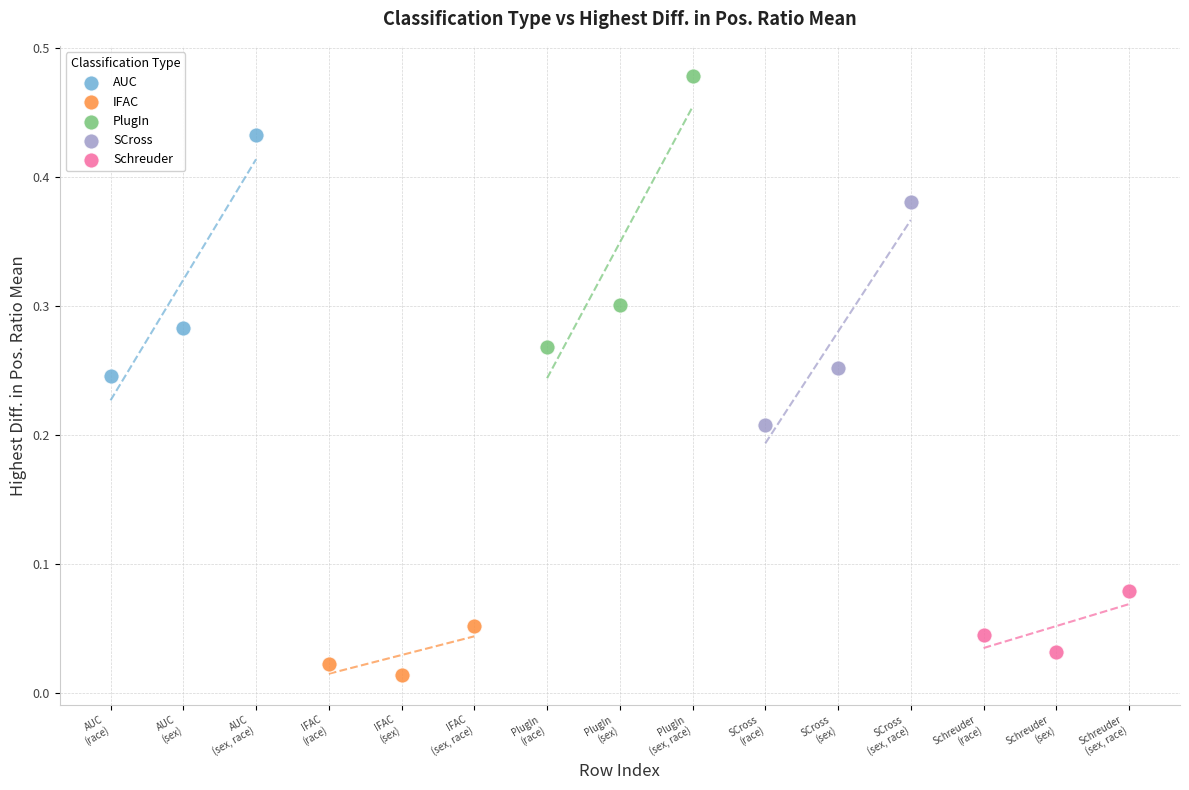

Which series reaches the maximum Y coordinate?

PlugIn